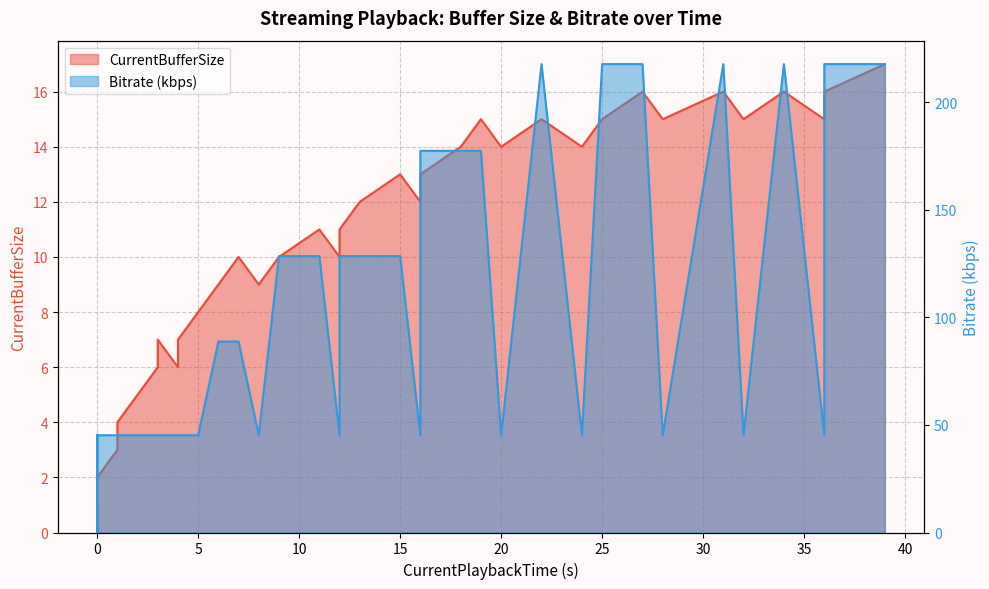

How many categories are shown in the chart?

40